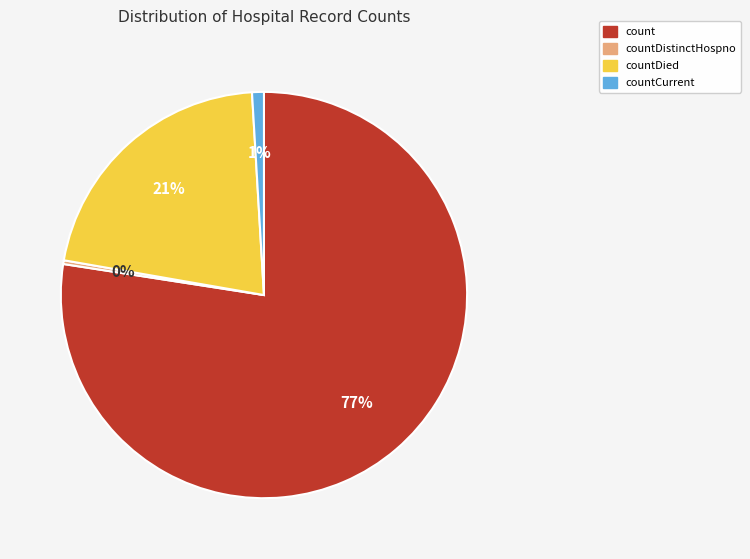

What is the smallest slice in the pie chart?

countDistinctHospno